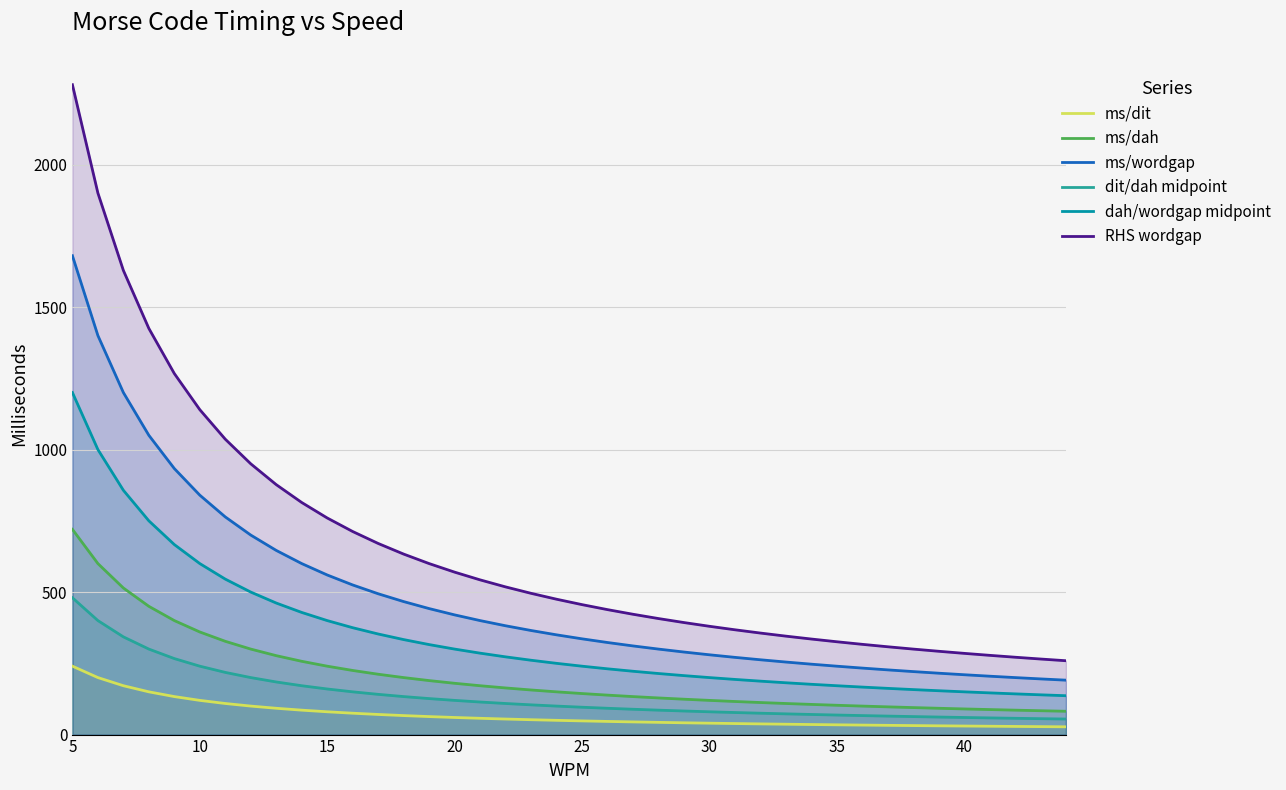

Which series has the largest total across all categories?

RHS wordgap